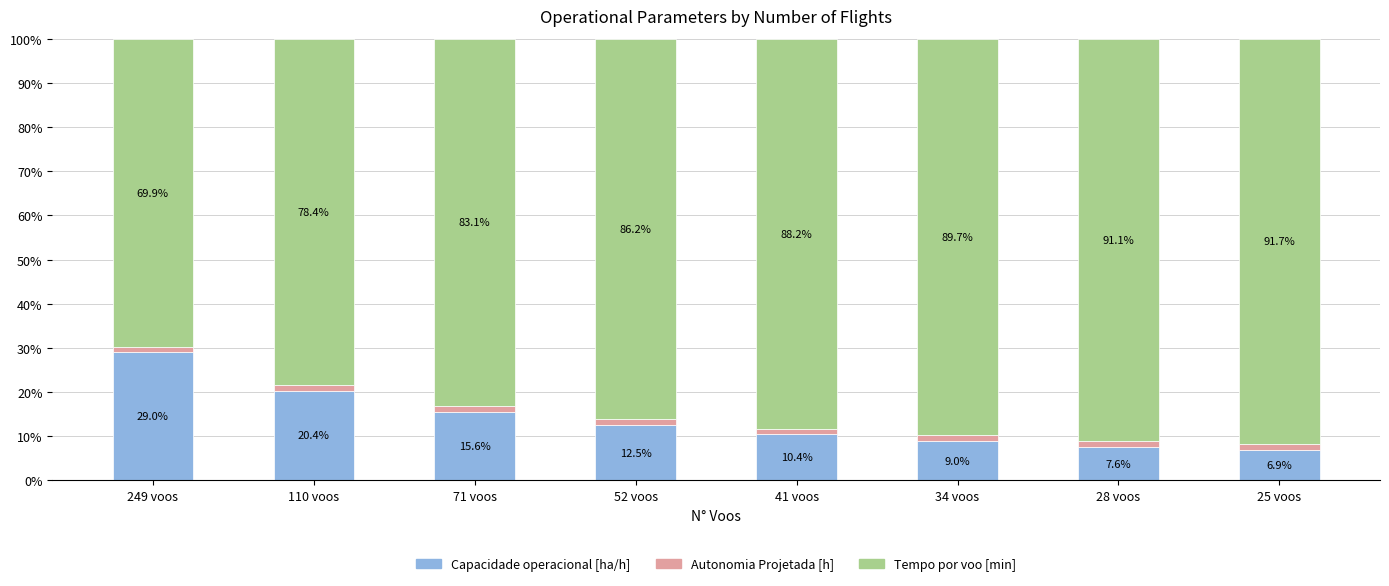

What is the maximum value for Capacidade operacional [ha/h]?

29.0